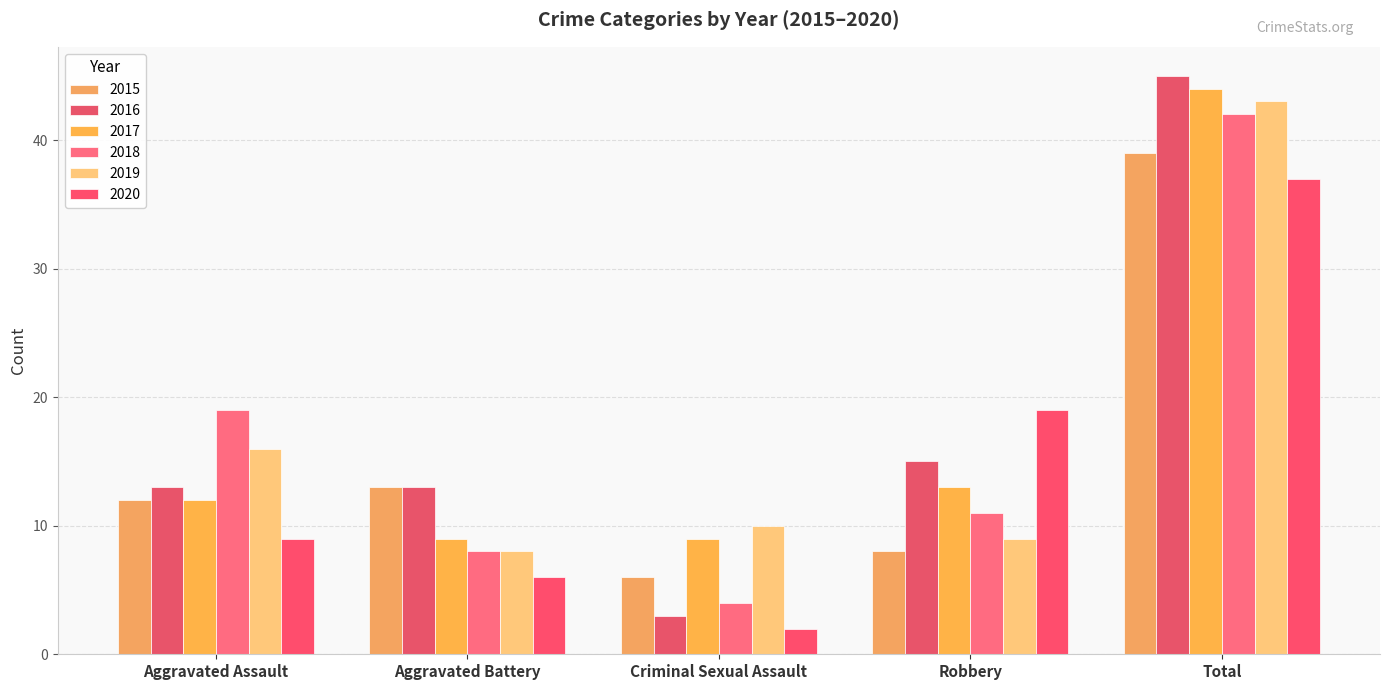

True or false: 2017 has a value of 9 at Aggravated Battery.

True